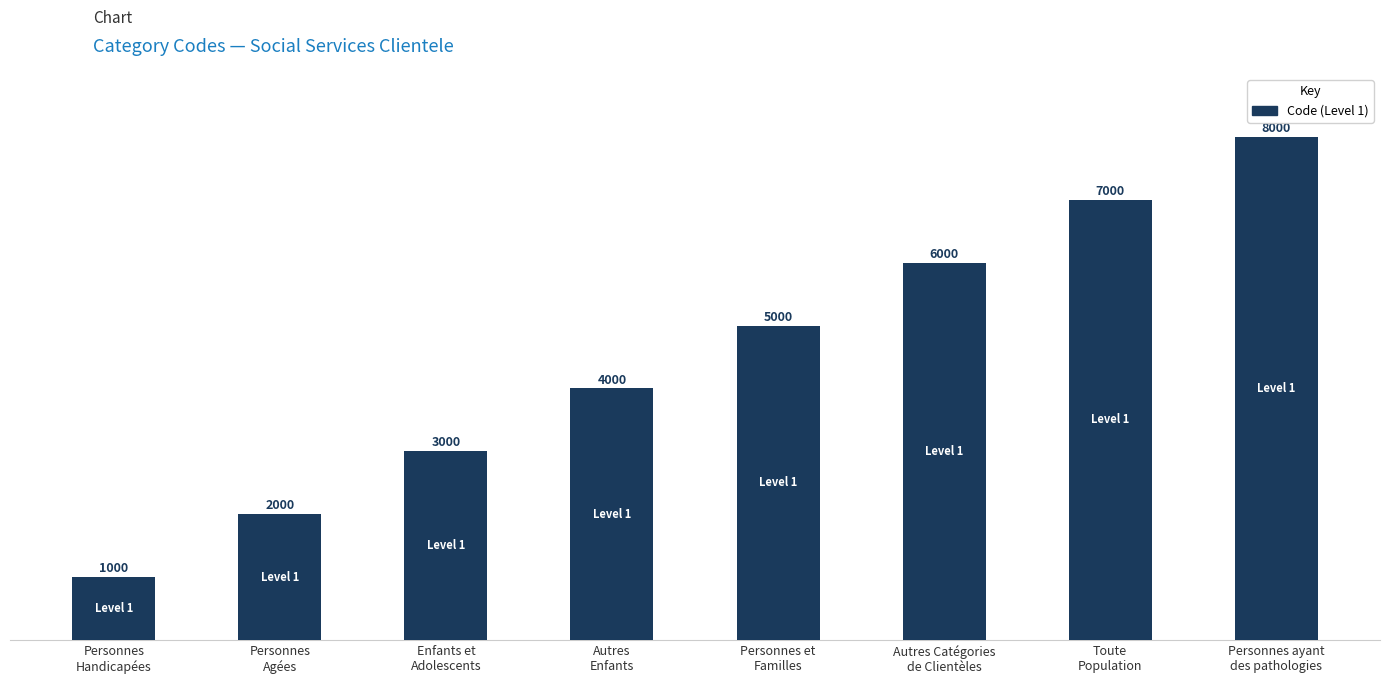

What is the label of the 3rd bar from the right?

Autres Catégories
de Clientèles